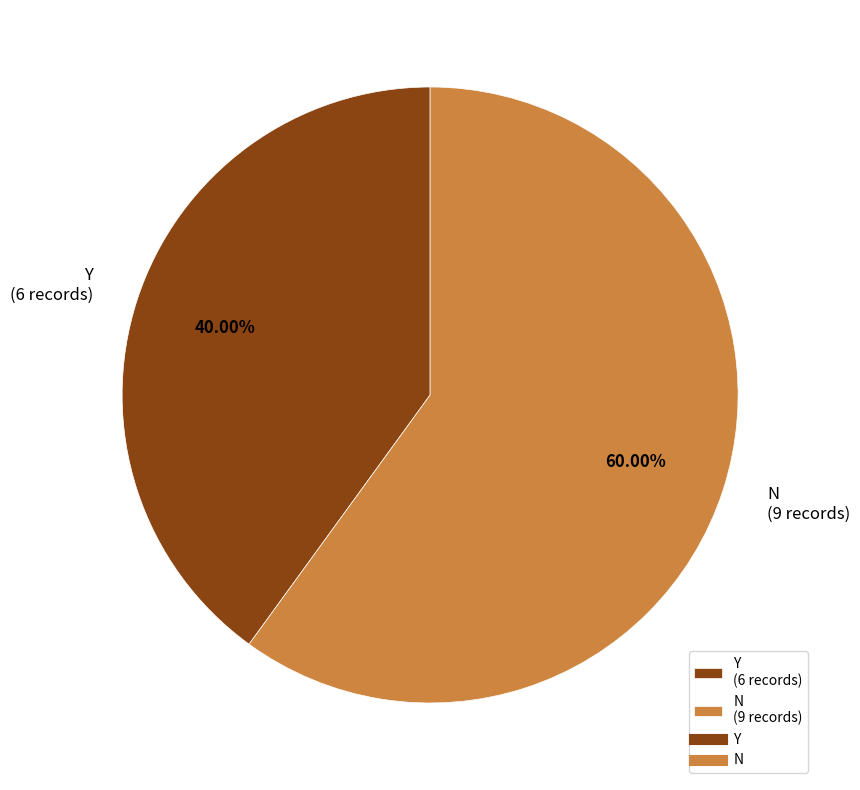

The Y slice represents 49% of the pie. True or false?

False